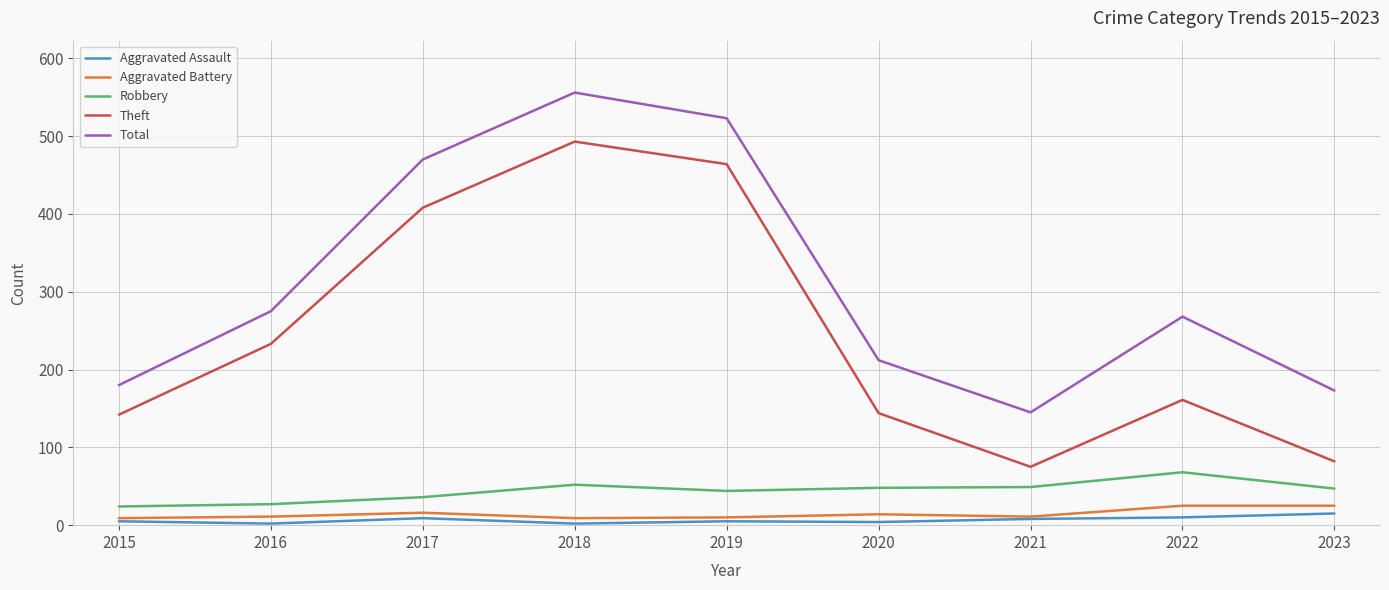

At which label does Total first exceed 268?

2016